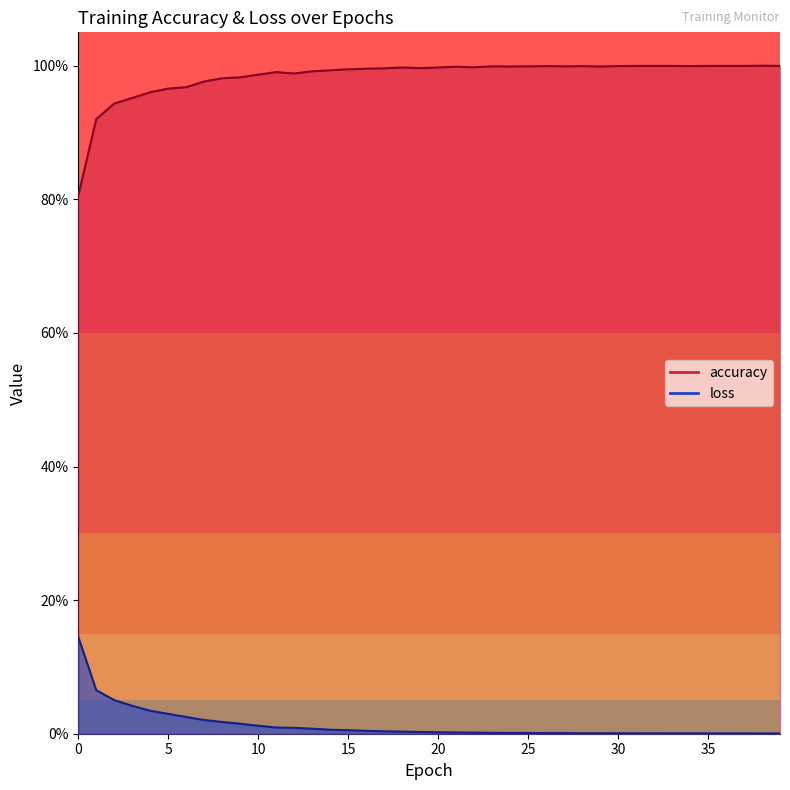

The accuracy series shows 1.0 at 20. True or false?

True